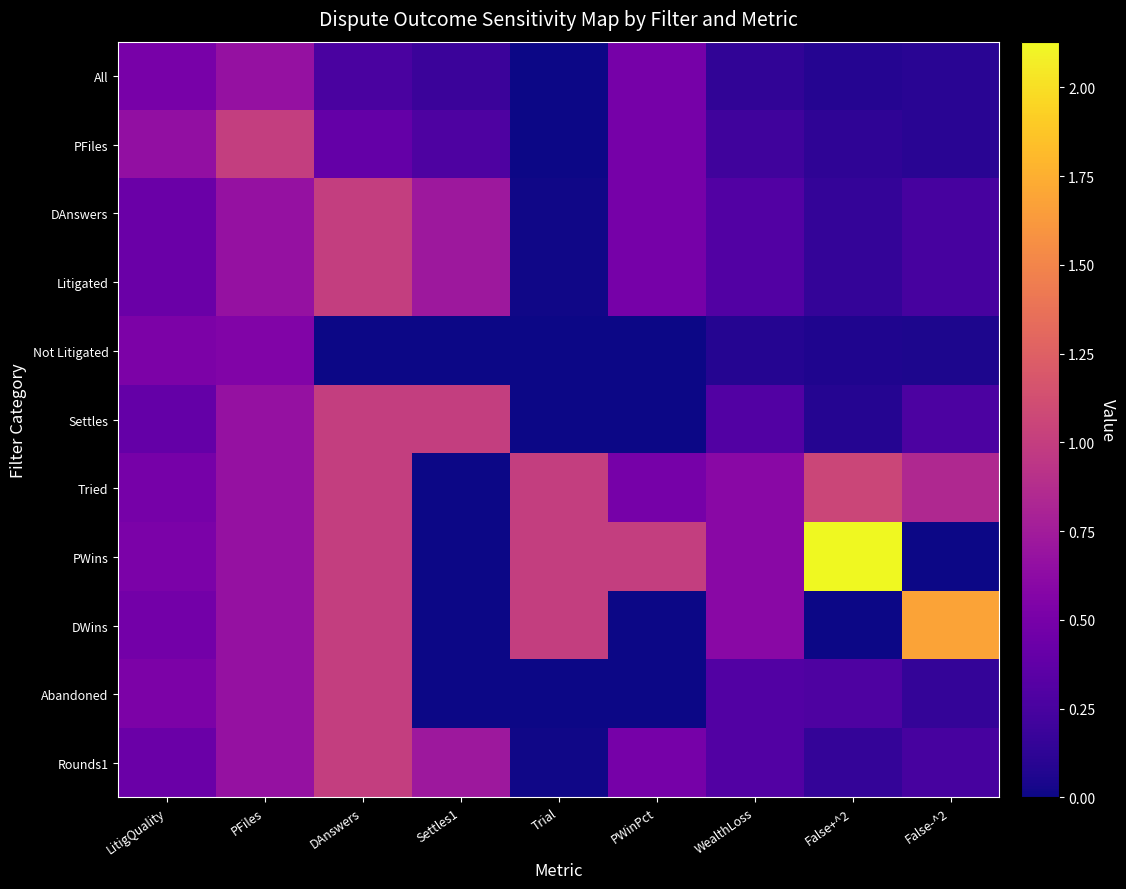

Which series has the largest total across all categories?

PWins